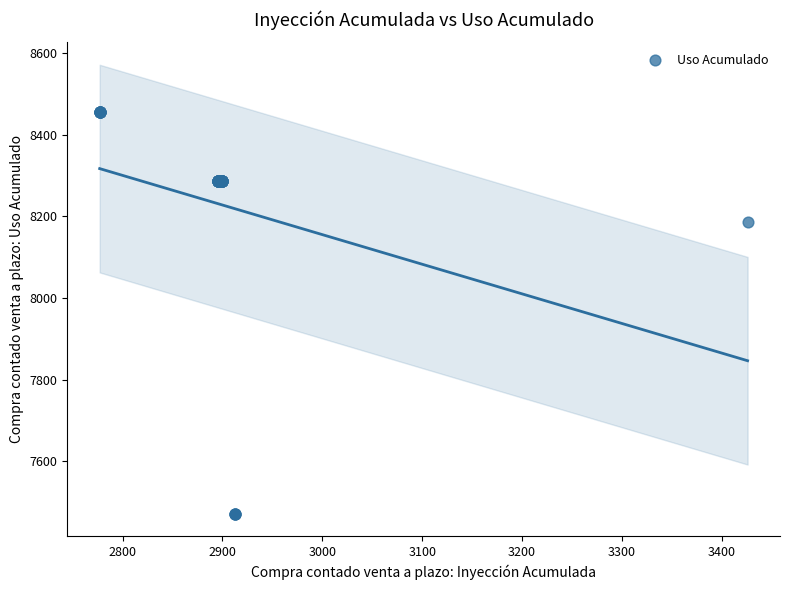

What Y value in the scatter plot is closest to 7963?

8185